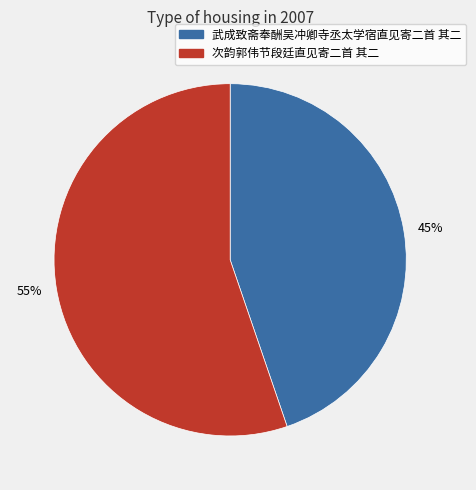

What is the smallest slice in the pie chart?

45%